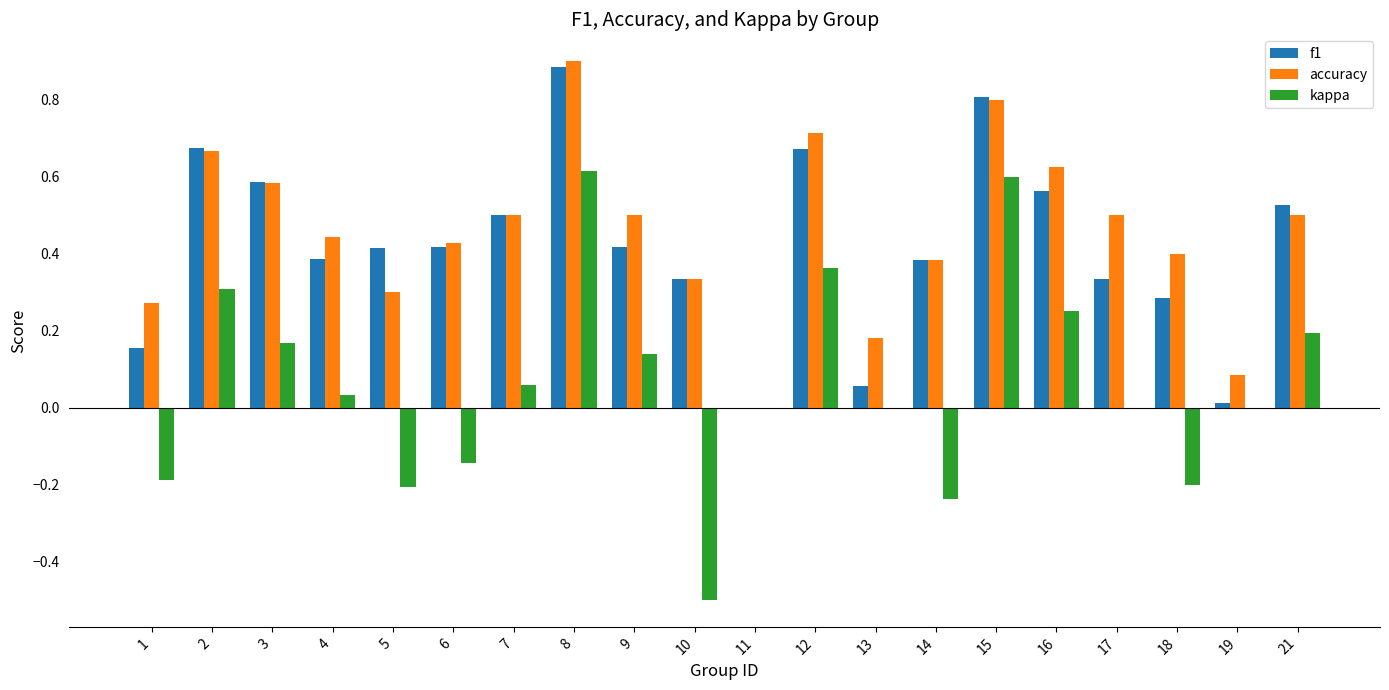

Which series changed the most between 2 and 21?

accuracy